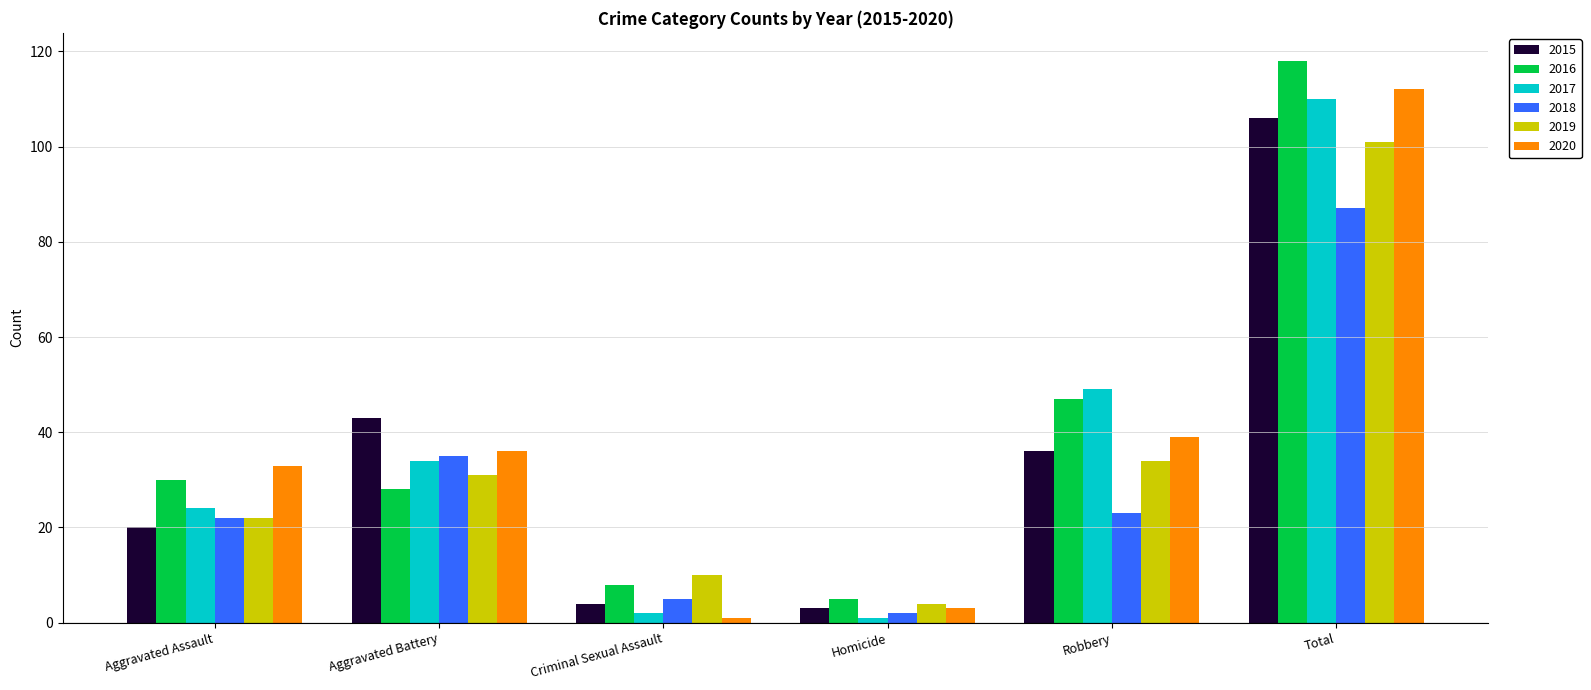

Reading left to right, list all the values displayed in this chart.

2015: 20	43	4	3	36	106
2016: 30	28	8	5	47	118
2017: 24	34	2	1	49	110
2018: 22	35	5	2	23	87
2019: 22	31	10	4	34	101
2020: 33	36	1	3	39	112